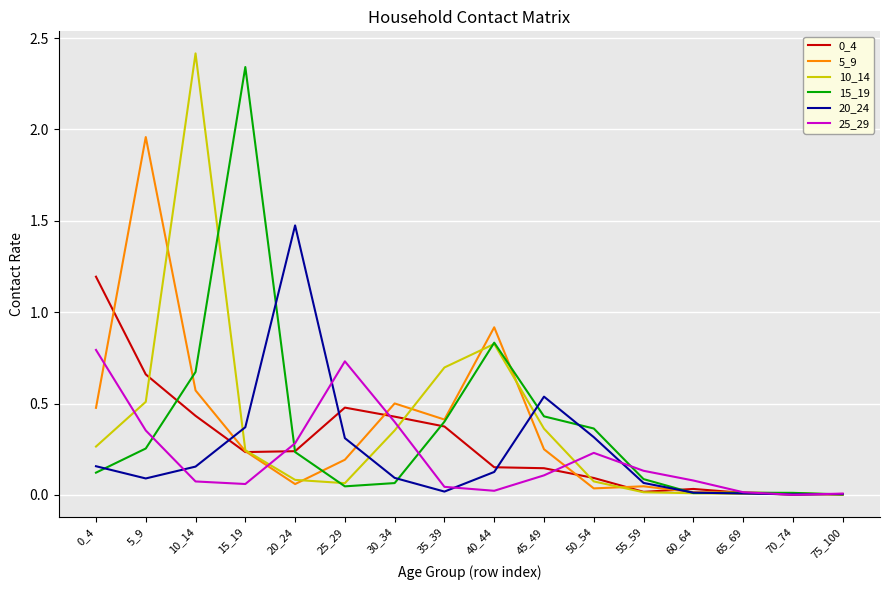

At which label is 10_14 closest to 1?

40_44